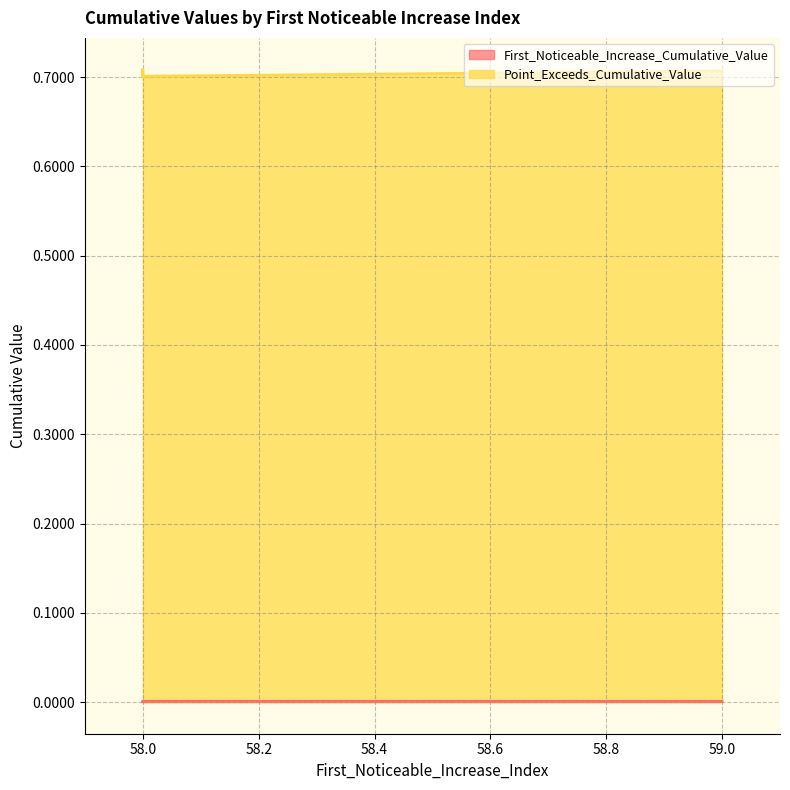

Is it true that Point_Exceeds_Cumulative_Value equals 0.7 at 58?

True